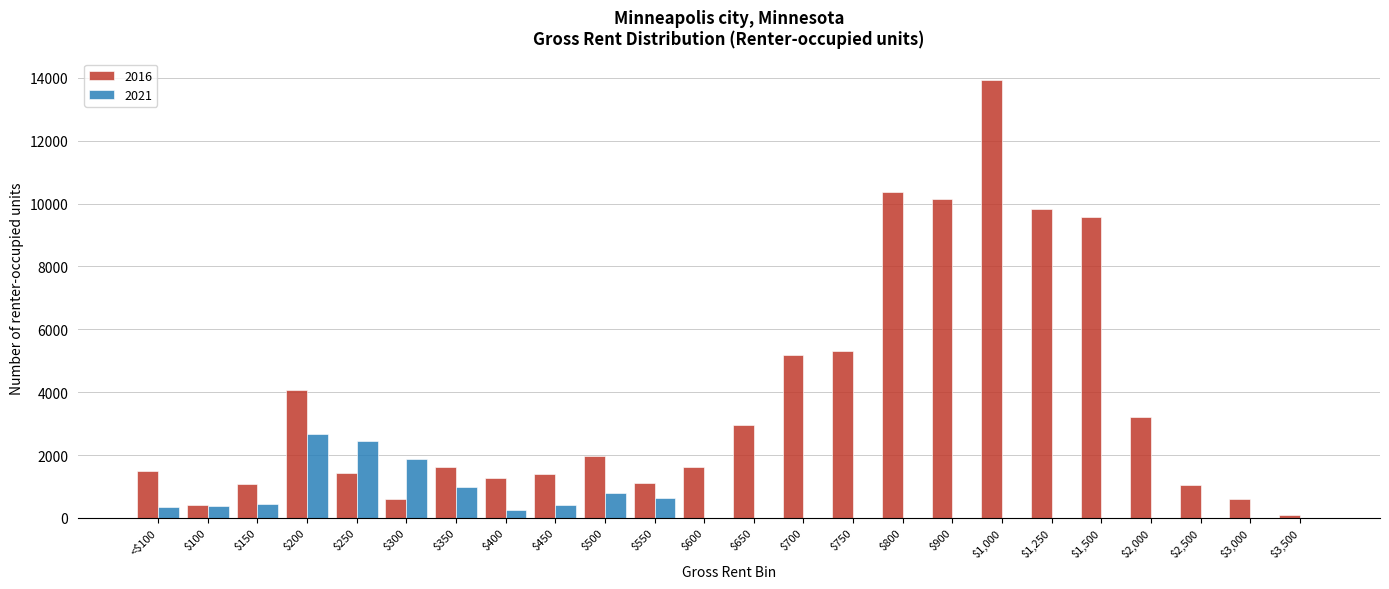

At which category is the sum across all series the highest?

$1,000